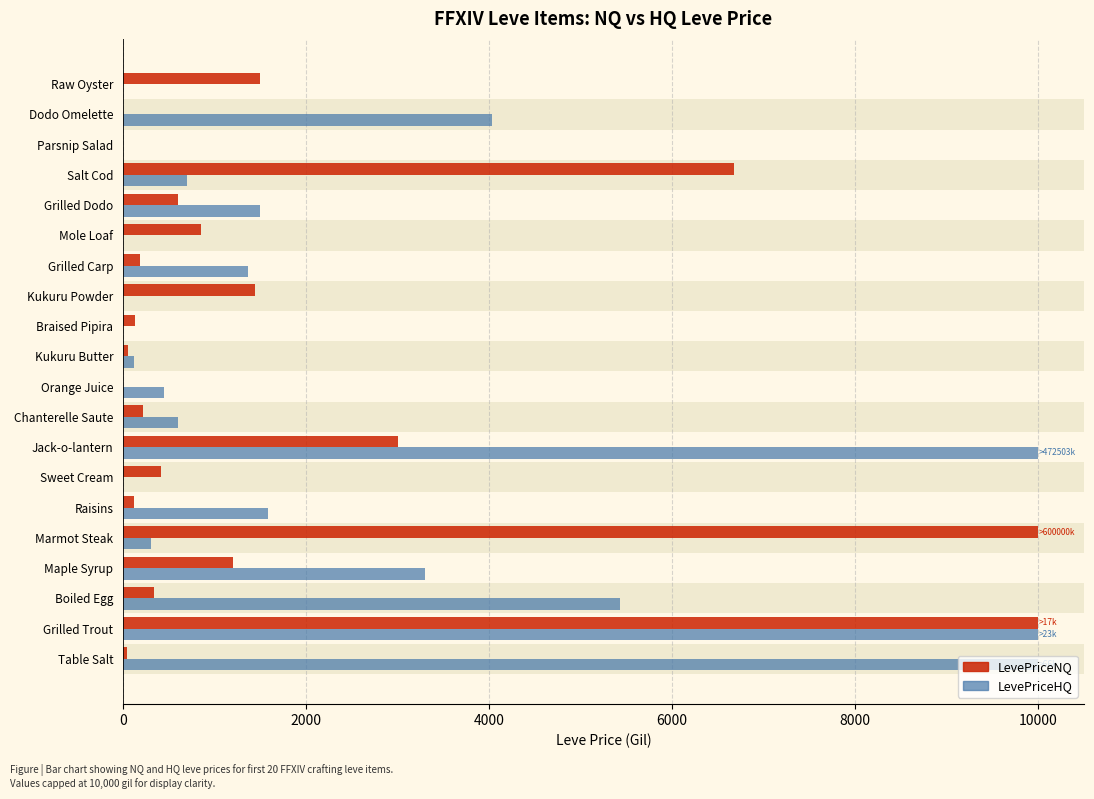

What is the total value across all series at Chanterelle Saute?

820.0